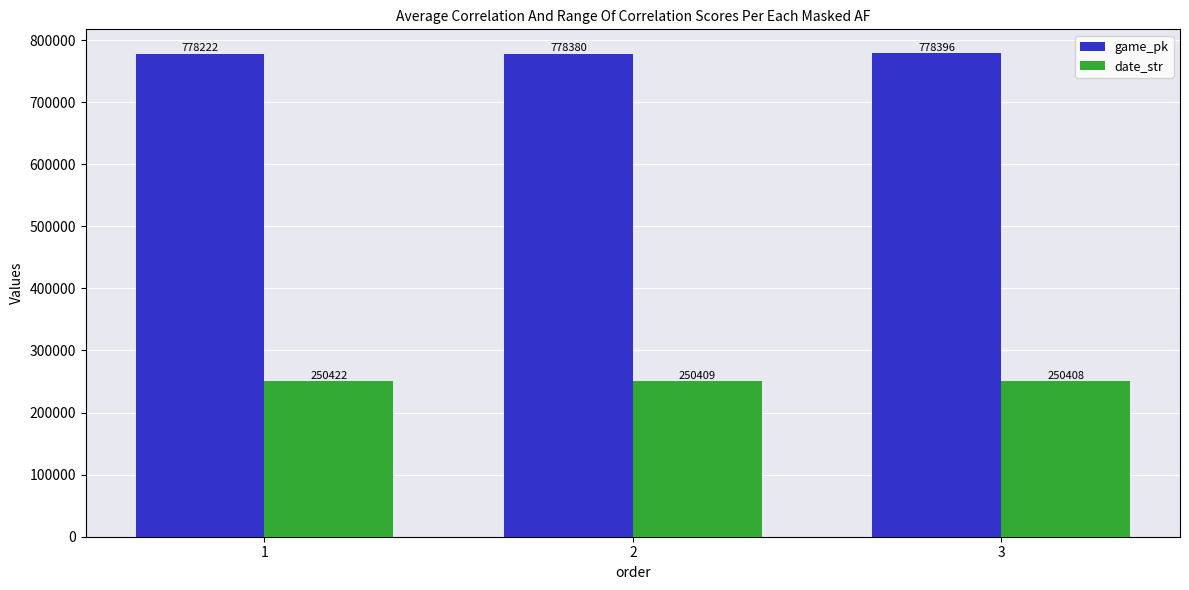

Count the number of categories in the chart.

3